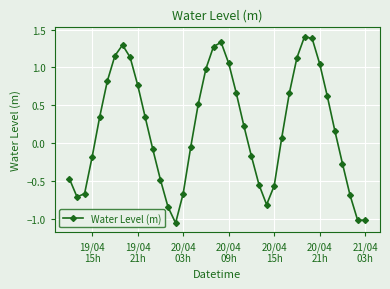

What is the difference between the second highest and second lowest values?

2.4